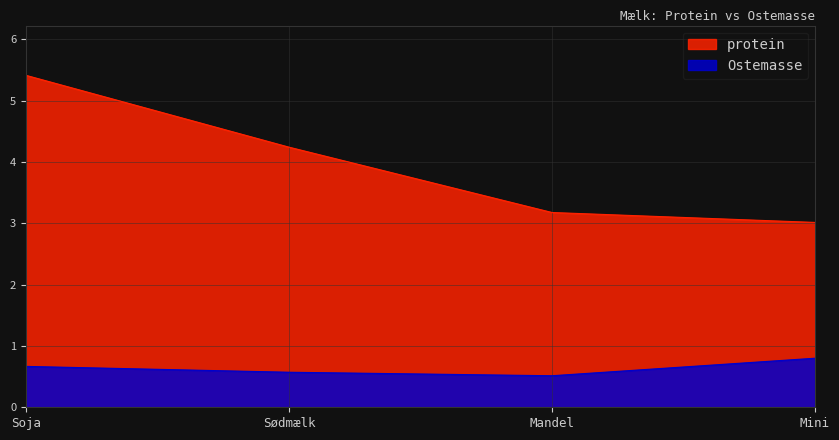

Between Soja and Sødmælk, which series saw the biggest shift?

protein